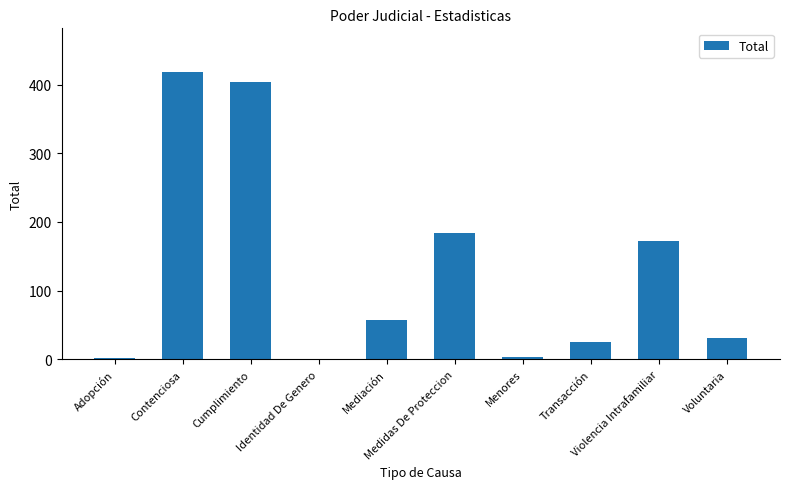

What is the change in value from Cumplimiento to Identidad De Genero?

-403